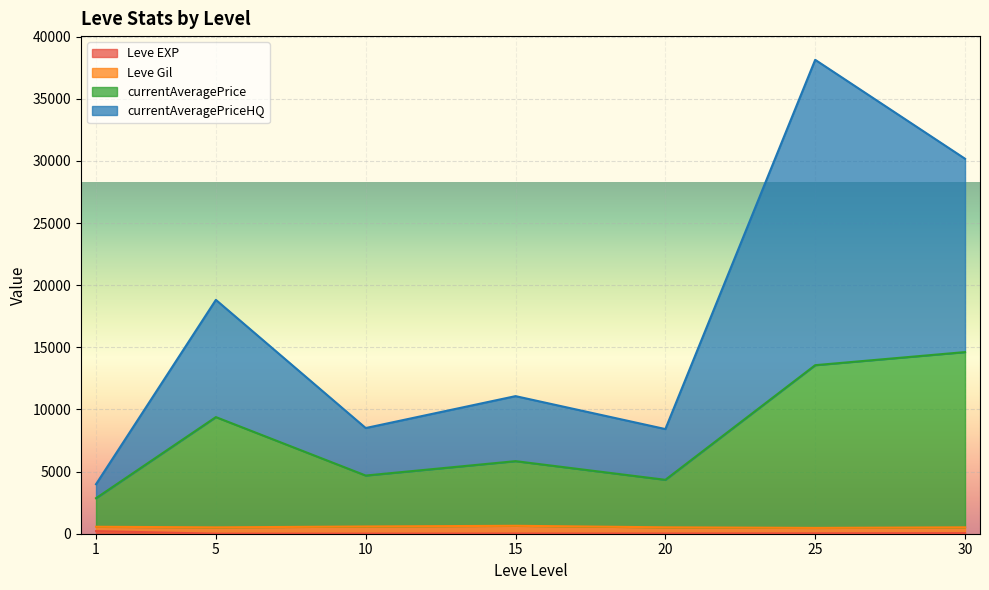

Is the value of Leve Gil at 20 greater than the value of currentAveragePrice at 25?

No